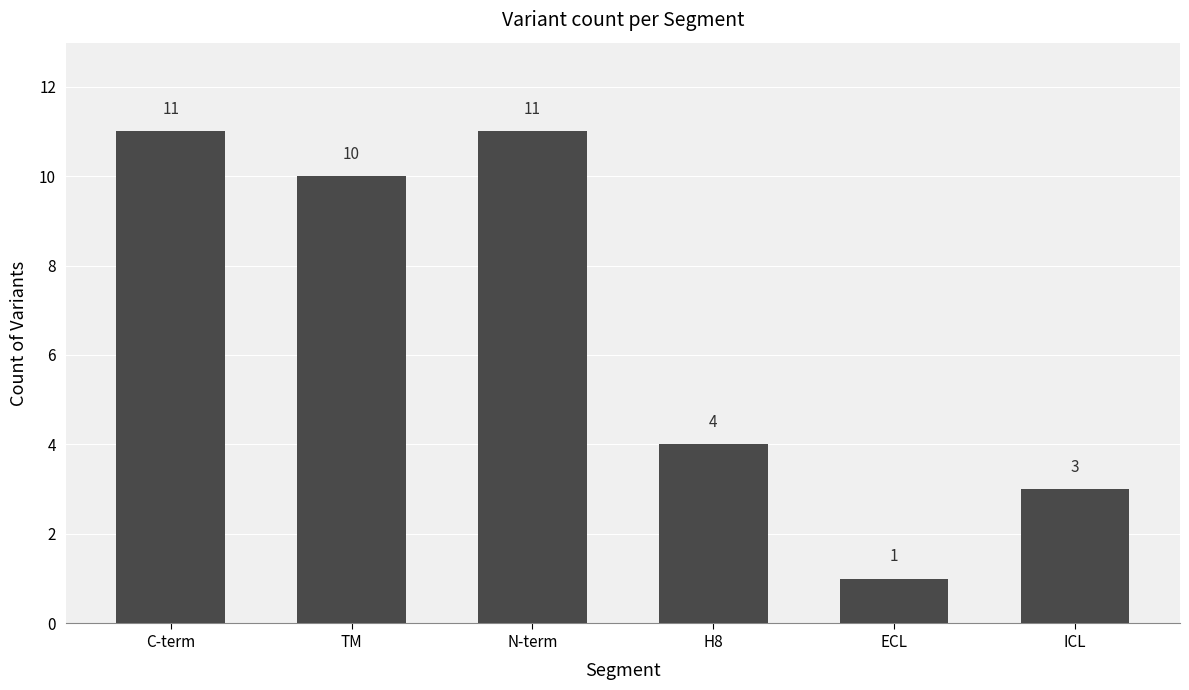

Where is the data nearest to the value 6?

H8